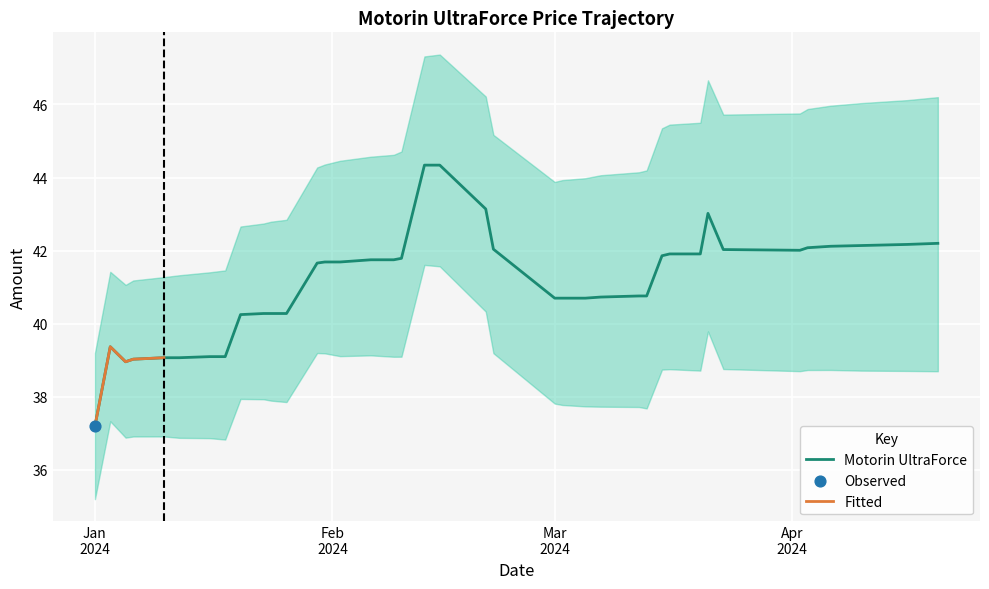

What is the minimum value for Motorin UltraForce?

37.2